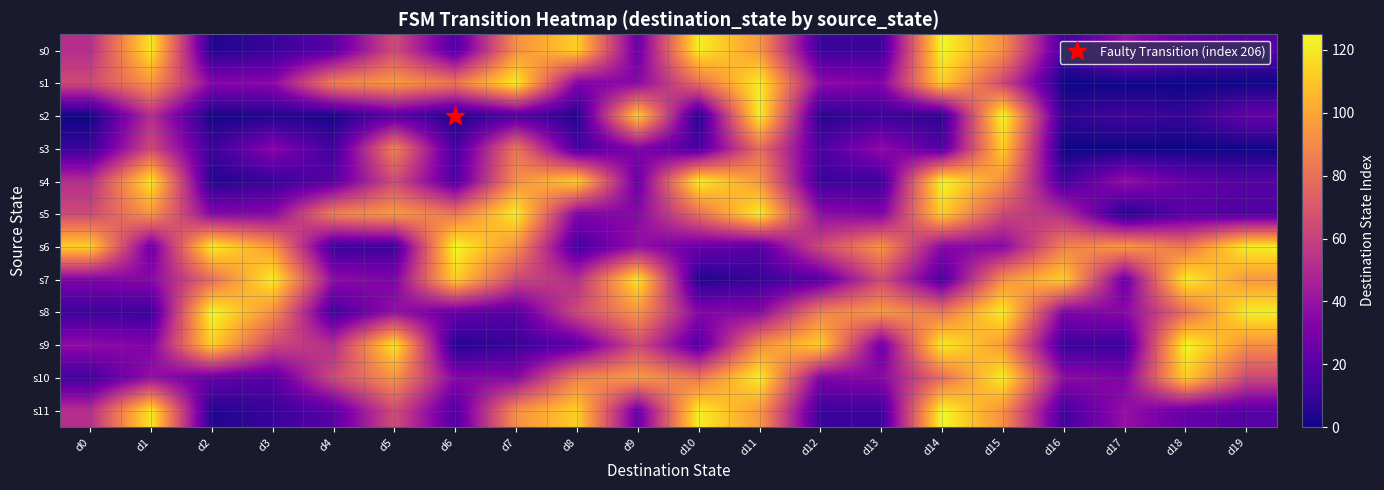

At d2, list the series in order from largest to smallest.

s8, s6, s9, s7, s1, s5, s10, s3, s0, s4, s11, s2